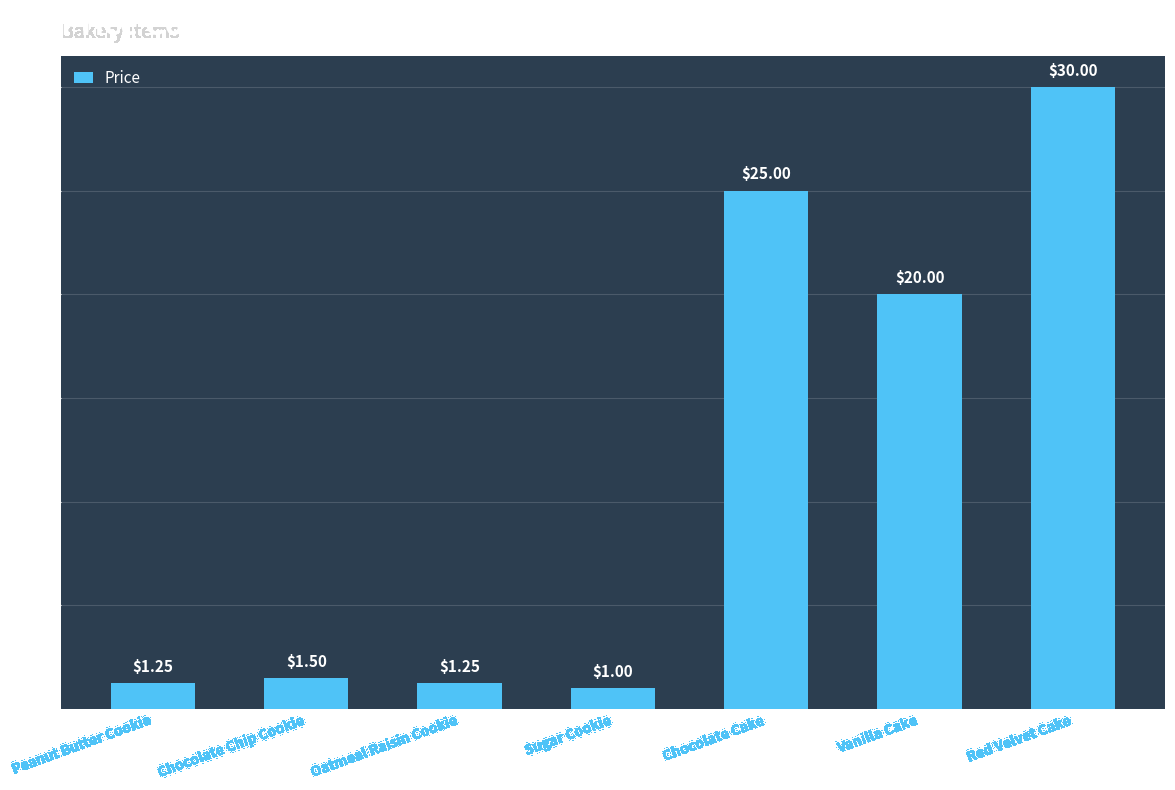

How many distinct data groups are displayed?

1